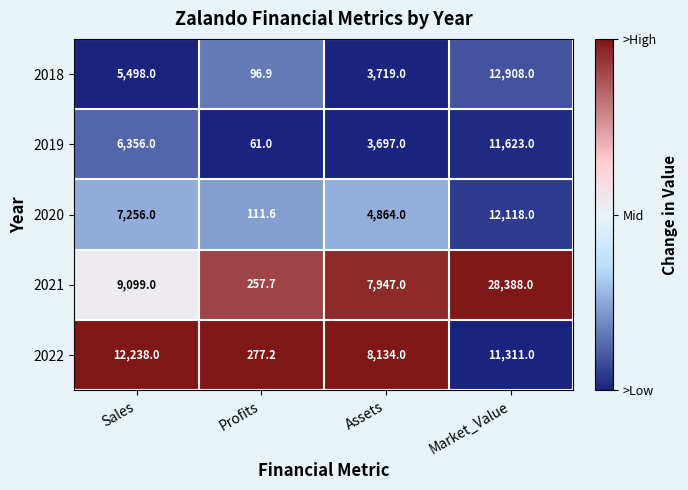

What is the smallest value displayed?

61.0